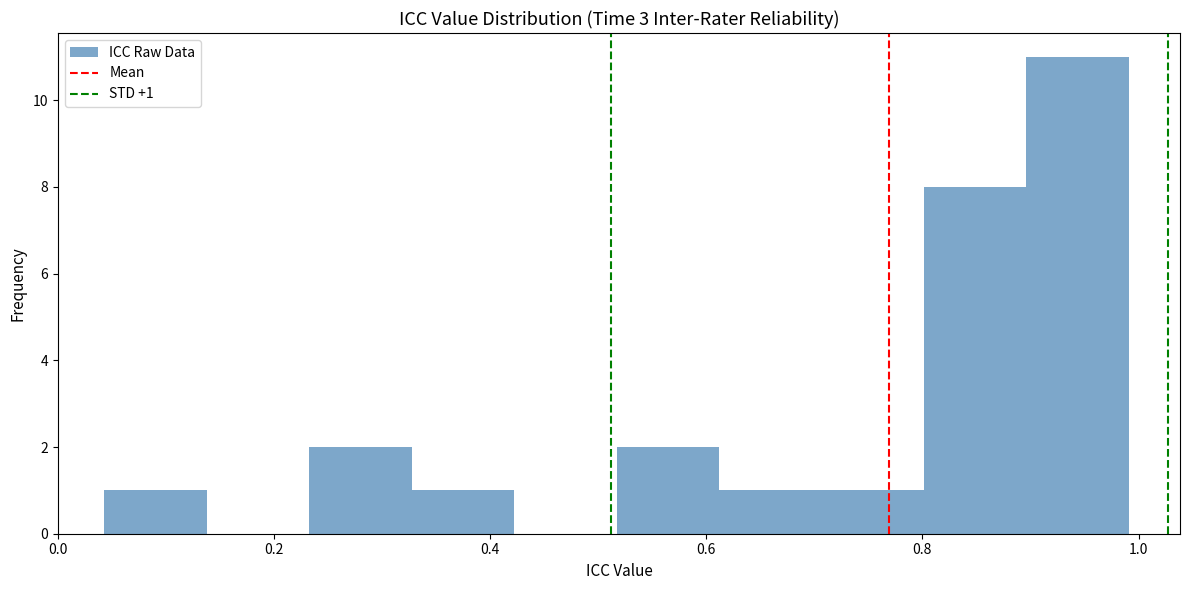

Which range on the x-axis has the tallest bar?

0.90 to 1.00